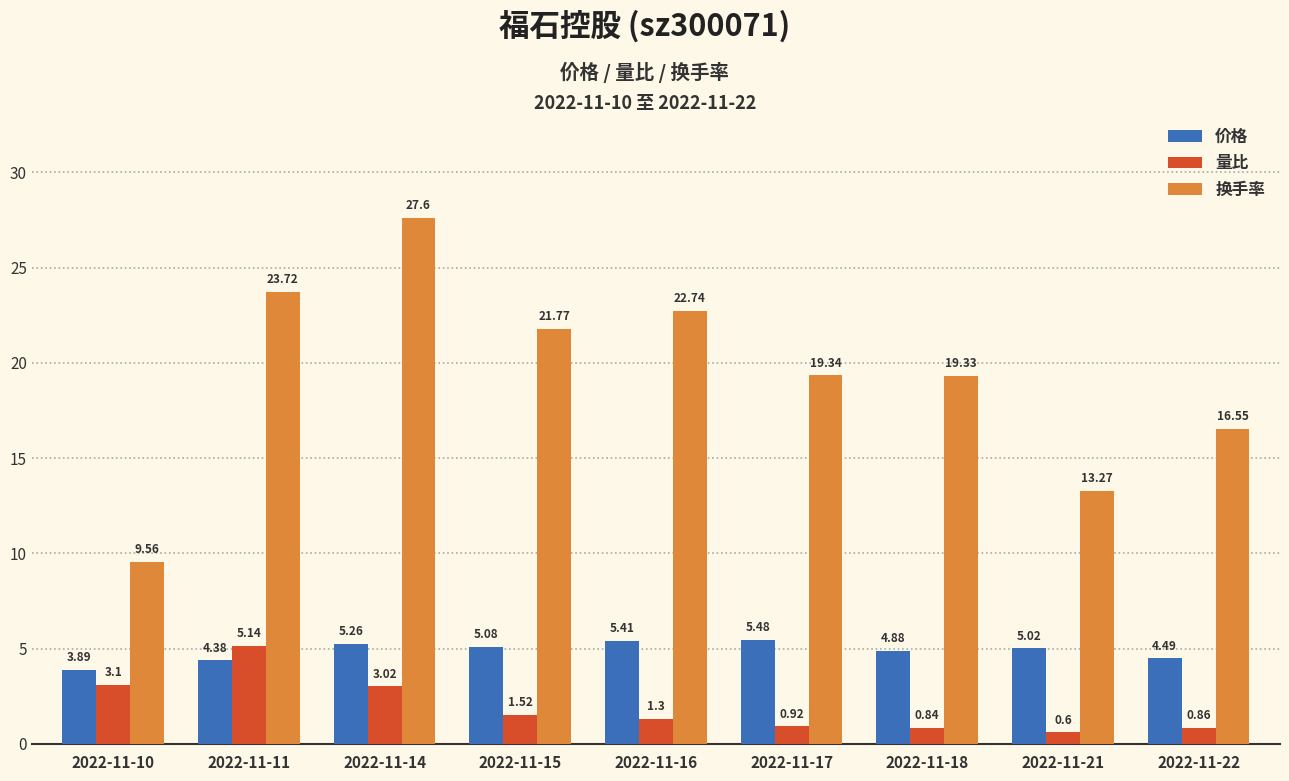

How many groups of bars are there?

9